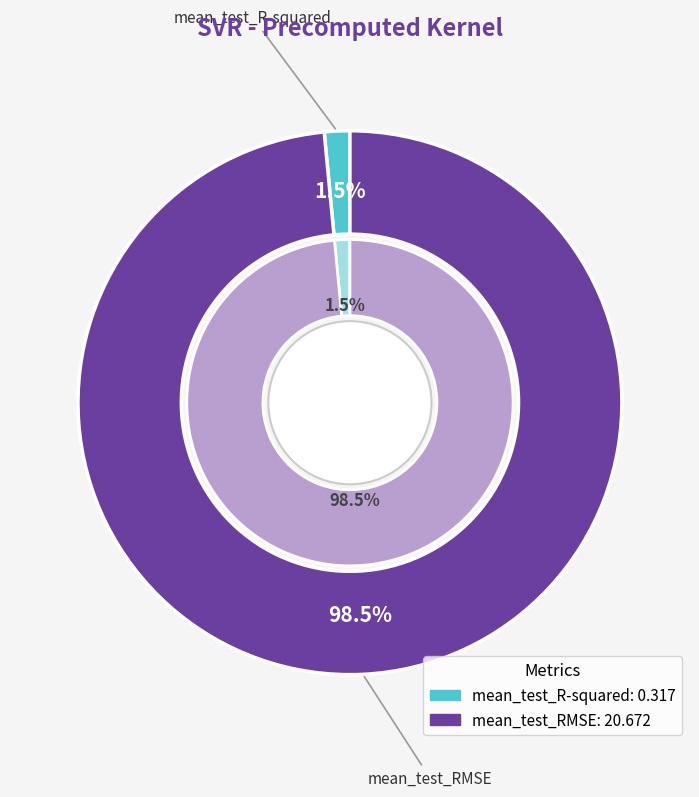

Which category has the biggest portion of the pie?

mean_test_RMSE